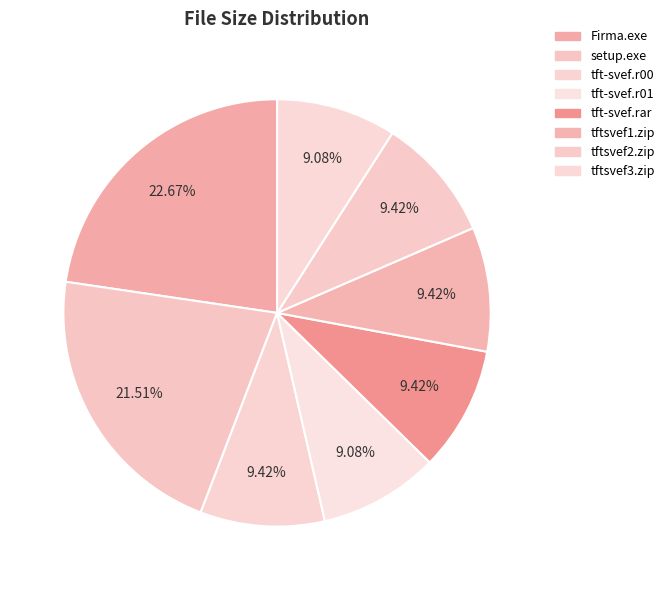

How many segments does this pie chart have?

8